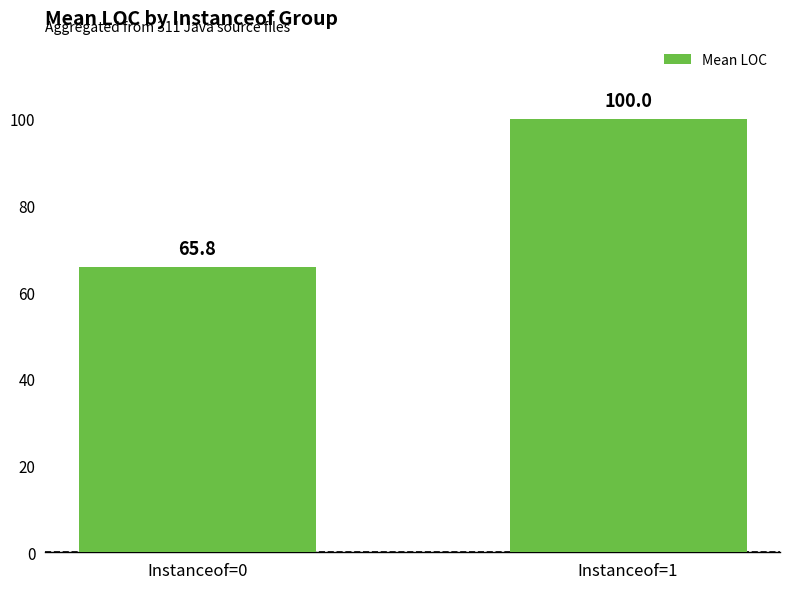

List the labels in order of value, smallest first.

Instanceof=0, Instanceof=1